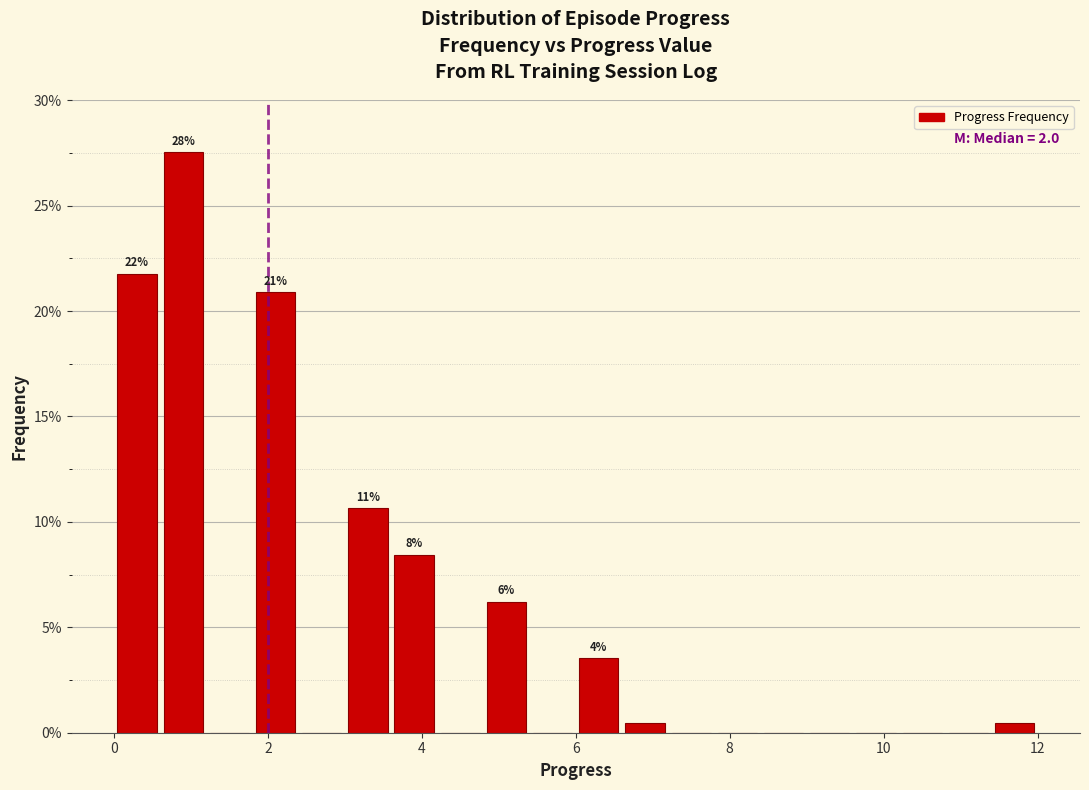

Read against the x-axis, roughly where is the centre of the tallest bar?

1.0